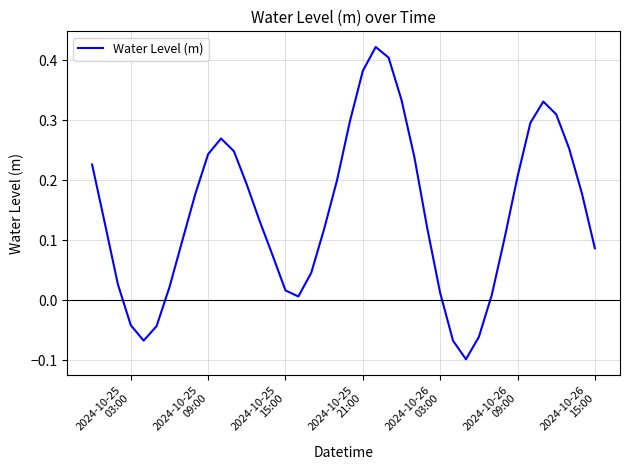

Count the number of categories in the chart.

40